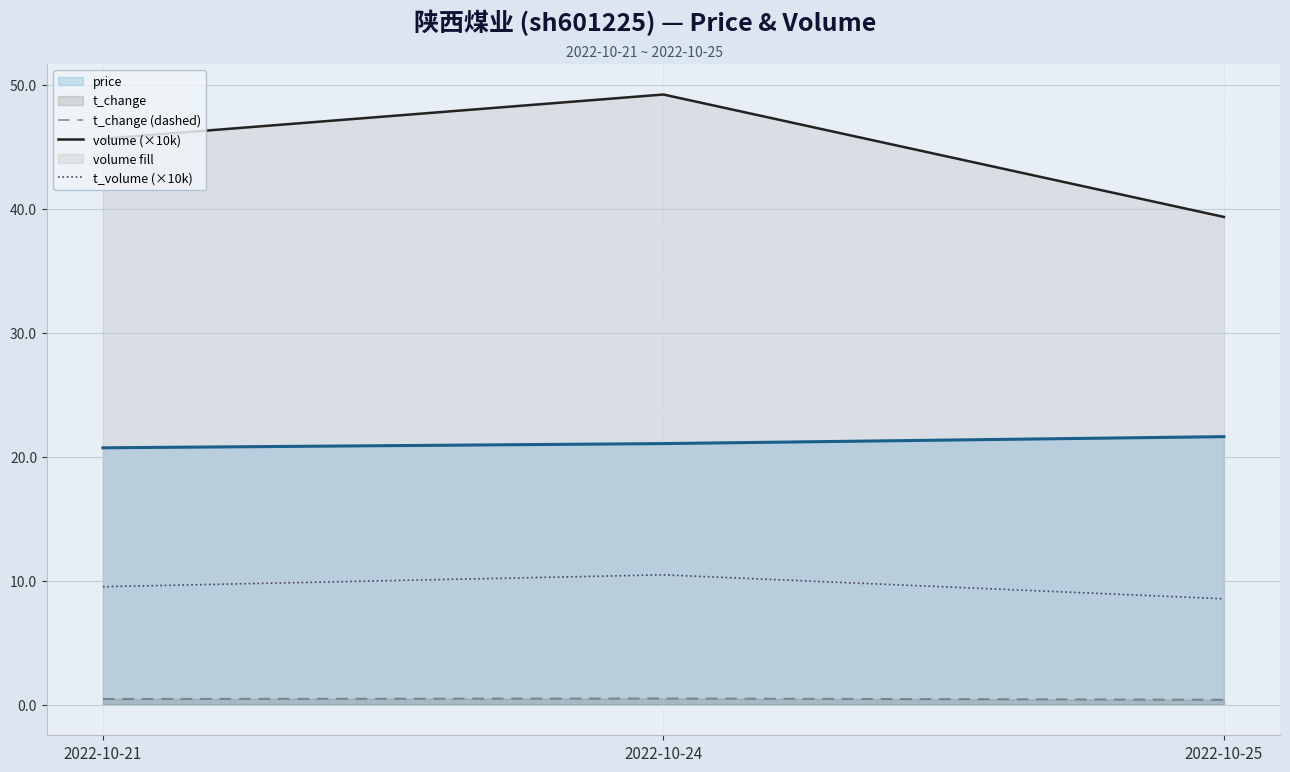

Between 2022-10-21 and 2022-10-24, which is larger?

2022-10-24